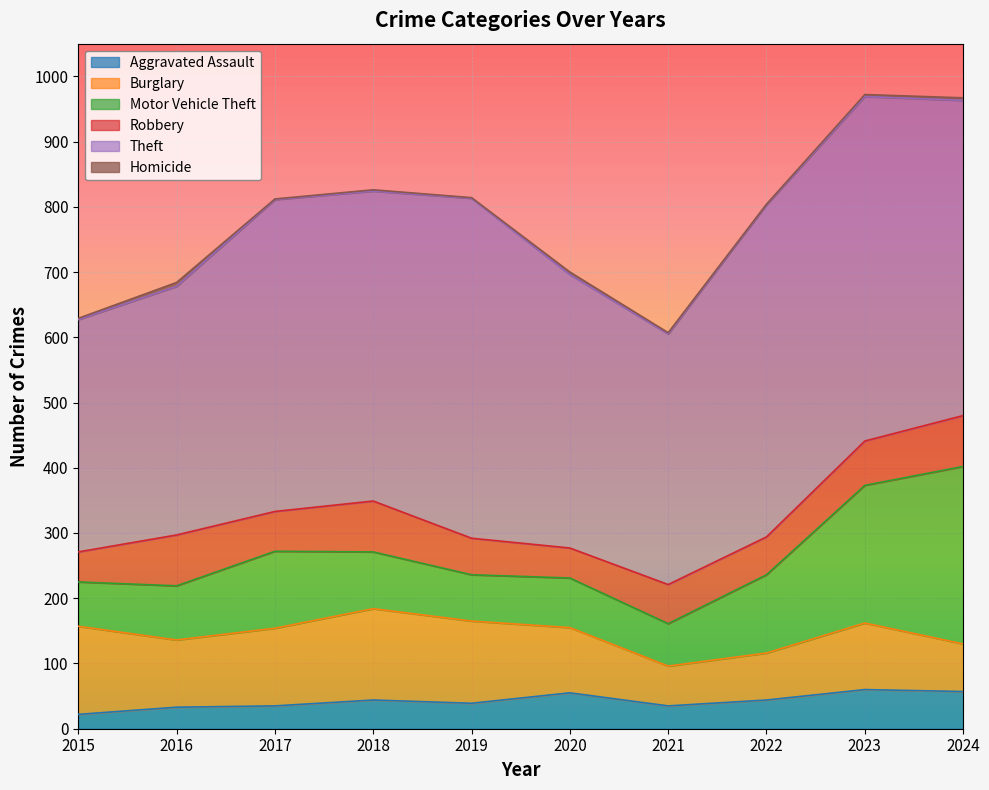

The value of Motor Vehicle Theft at 2020 is 105. True or false?

False